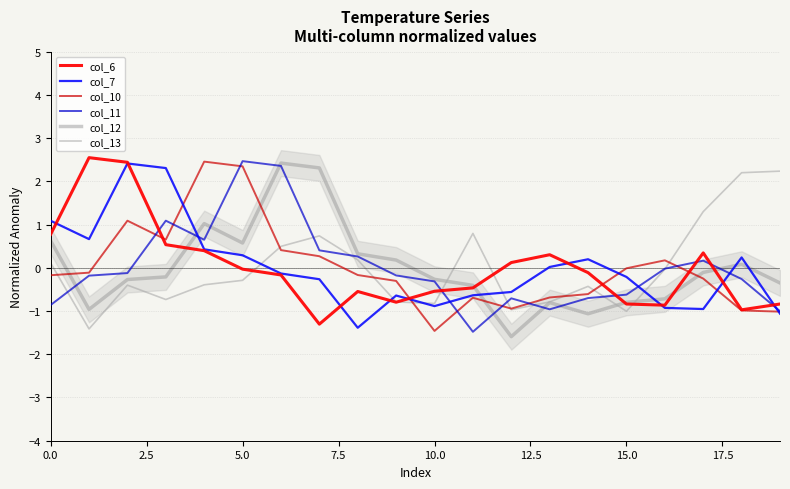

Is it true that col_7 equals -0.8 at 12?

False